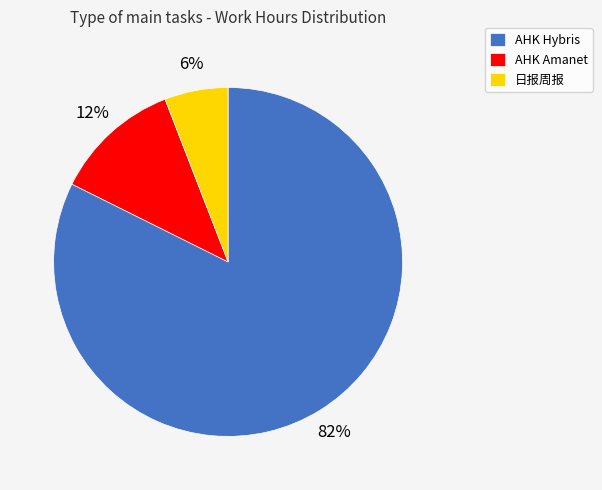

Is the sum of 日报周报 and AHK Hybris greater than half?

Yes